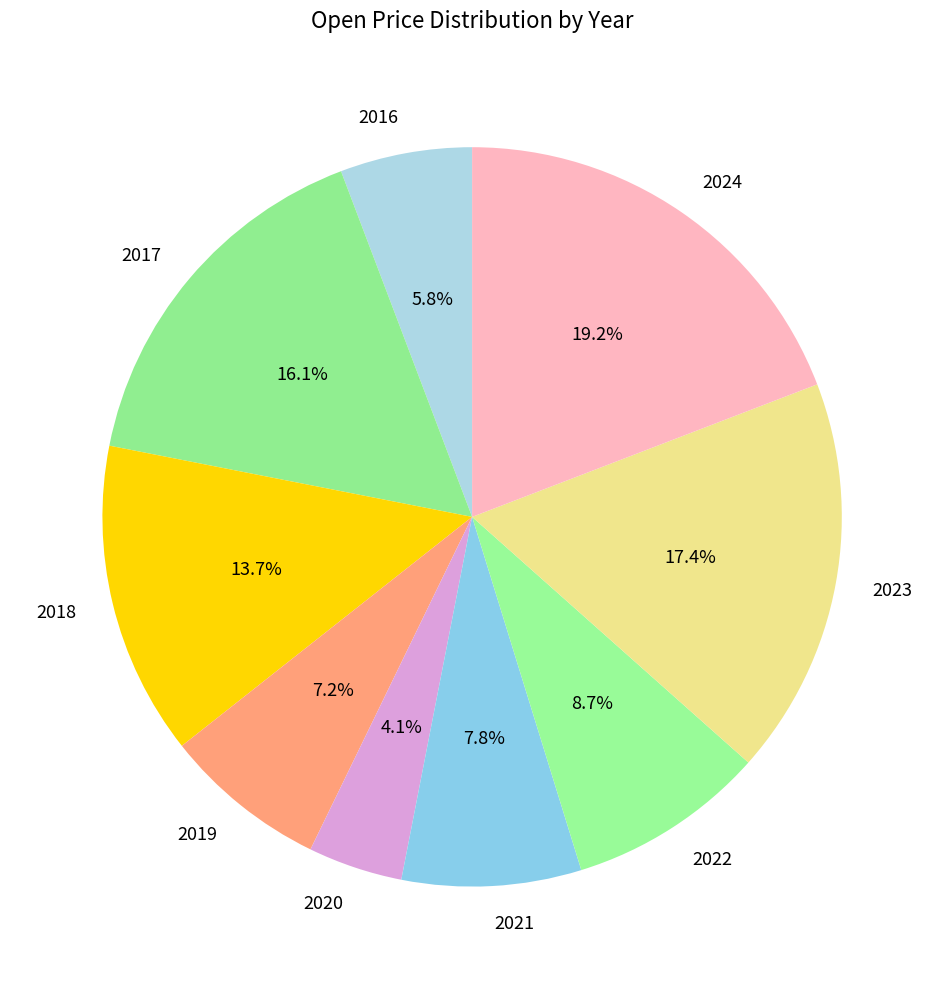

Do 2021 and 2023 together represent more than half of the pie?

No